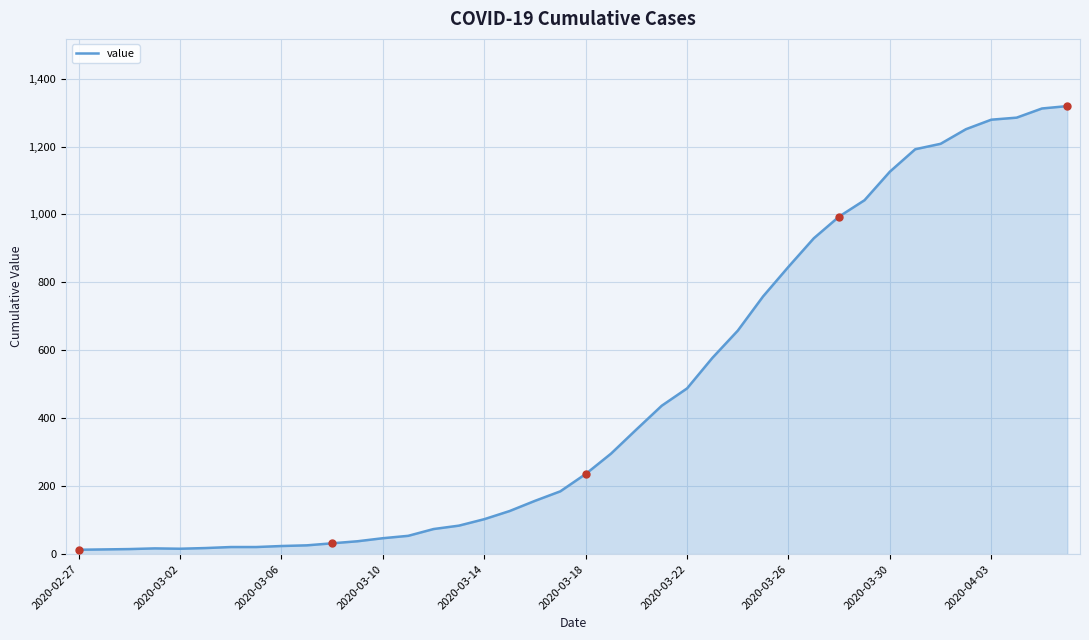

What is the difference between the maximum and minimum values?

1306